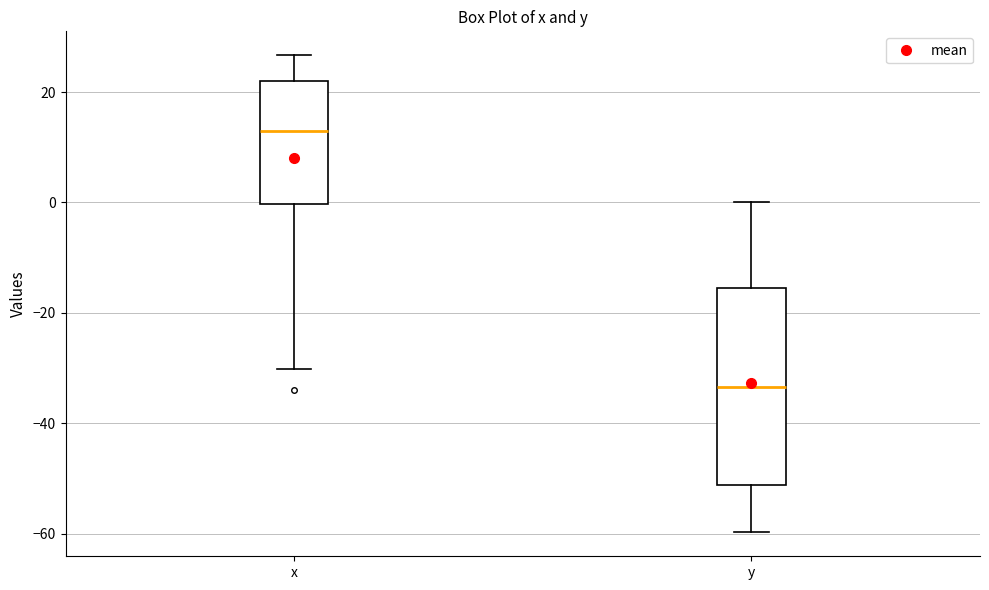

Reading left to right, transcribe this box plot: for each box, give where its median line is, the range the box spans, and where its two whiskers end, as read against the y-axis. The values are not printed on the chart, so give them approximately, as read against the axis.

x: median 12, box 0 to 22, whiskers -30 to 26
y: median -34, box -52 to -16, whiskers -60 to 0